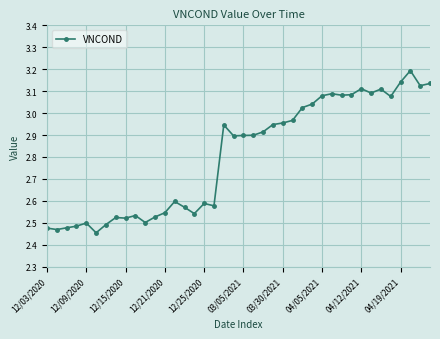

What is the greatest value displayed?

3.2